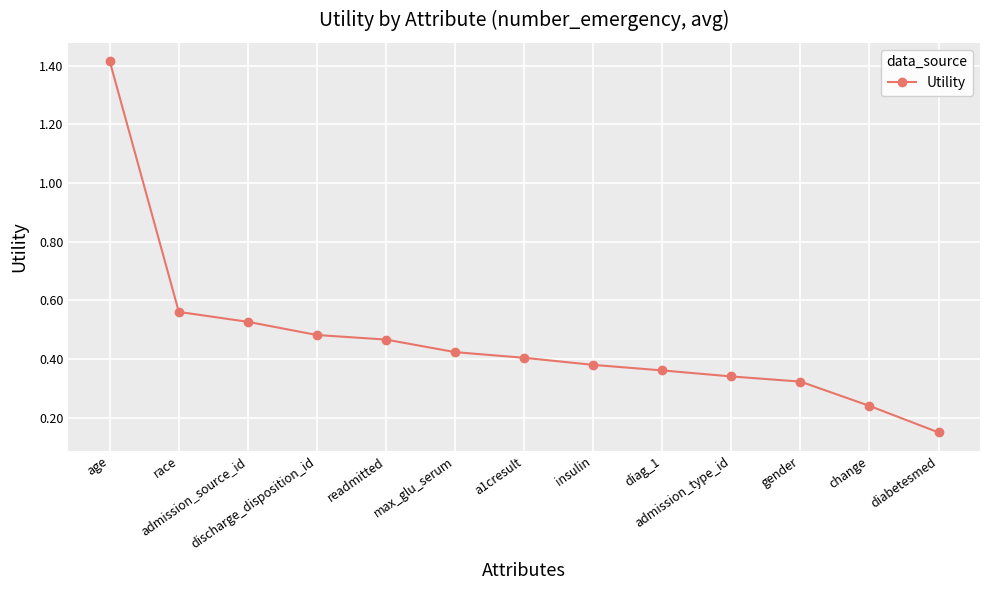

List the labels in order of value, smallest first.

diabetesmed, change, gender, admission_type_id, diag_1, insulin, a1cresult, max_glu_serum, readmitted, discharge_disposition_id, admission_source_id, race, age